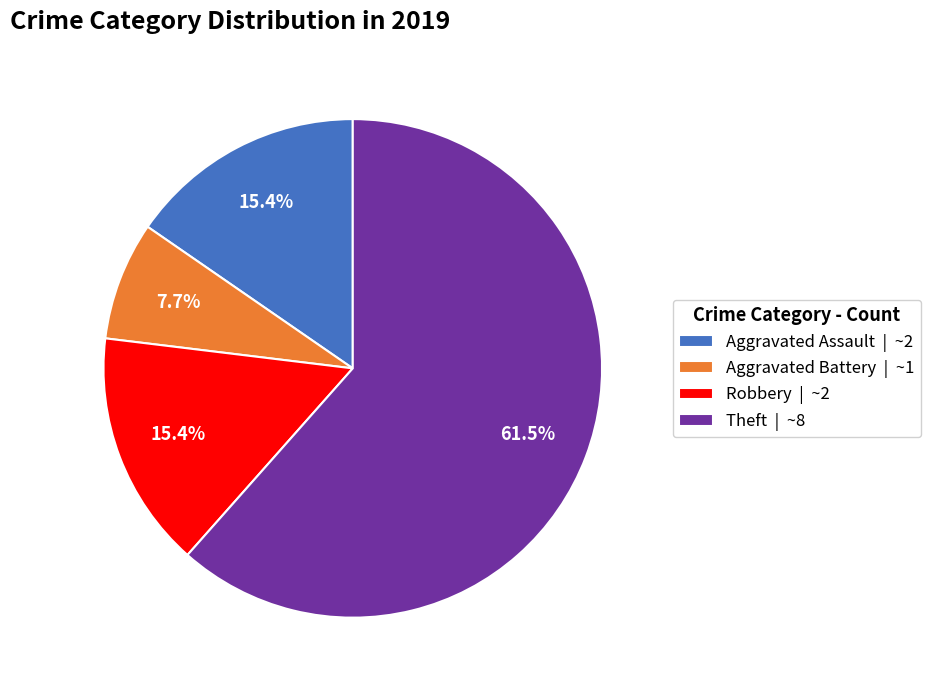

Does Robbery | ~2 represent more than half of the total?

No